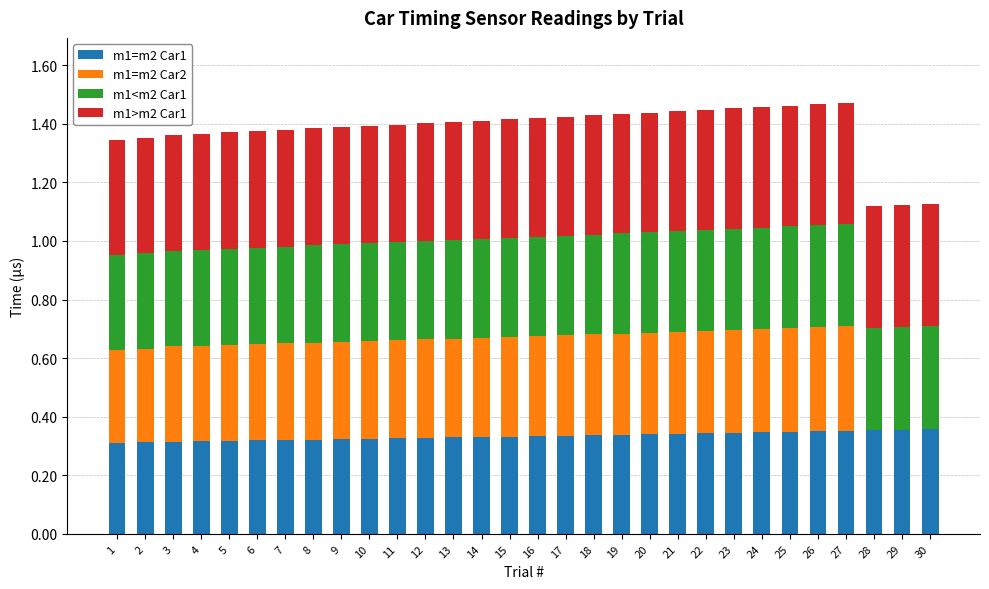

The m1=m2 Car1 series shows 0.5 at 11. True or false?

False